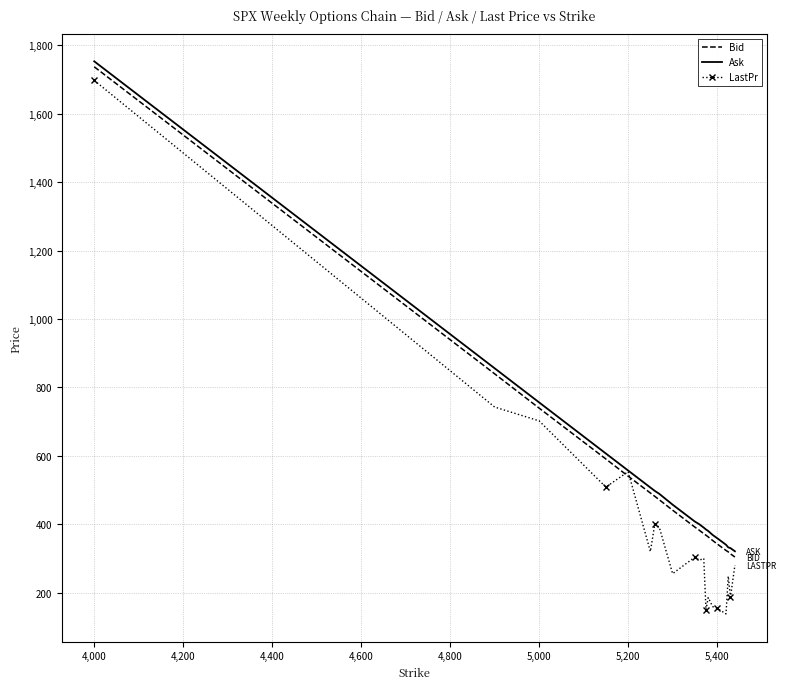

Which series has the widest spread of values?

LastPr